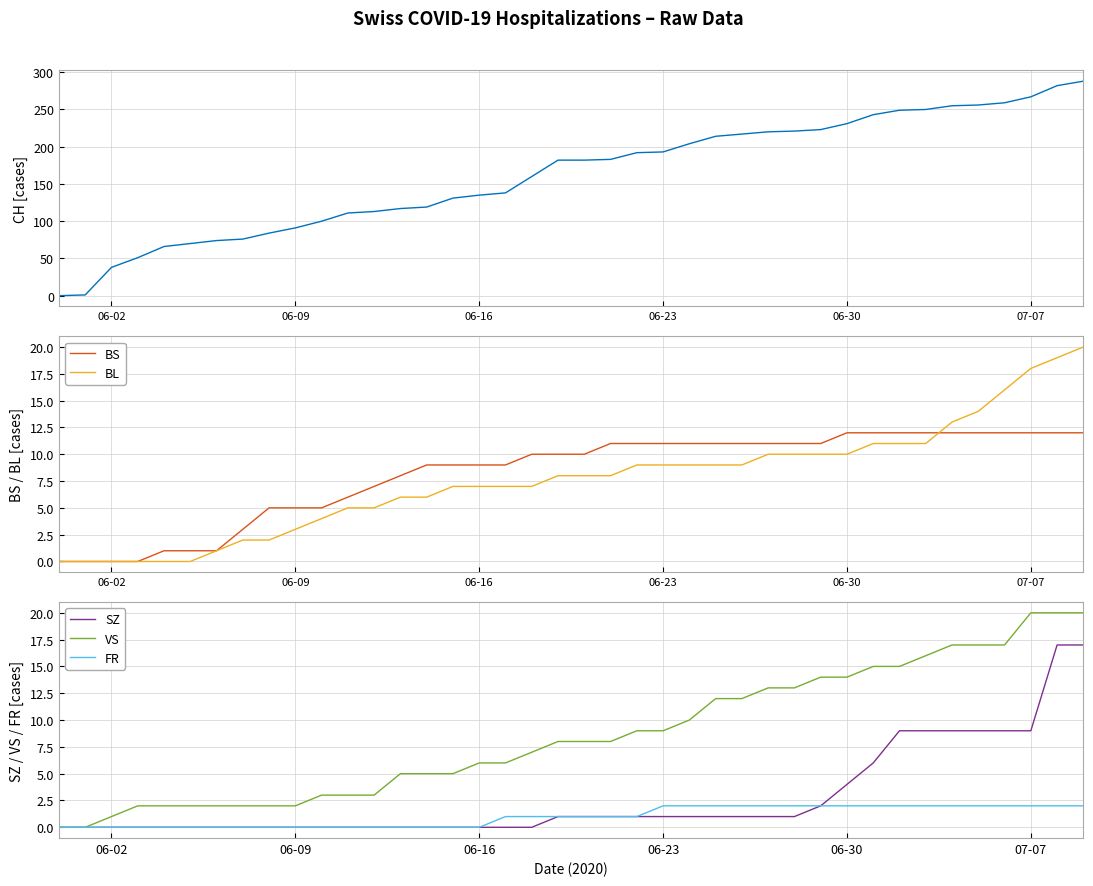

Is it true that VS equals 4 at 06-30?

False